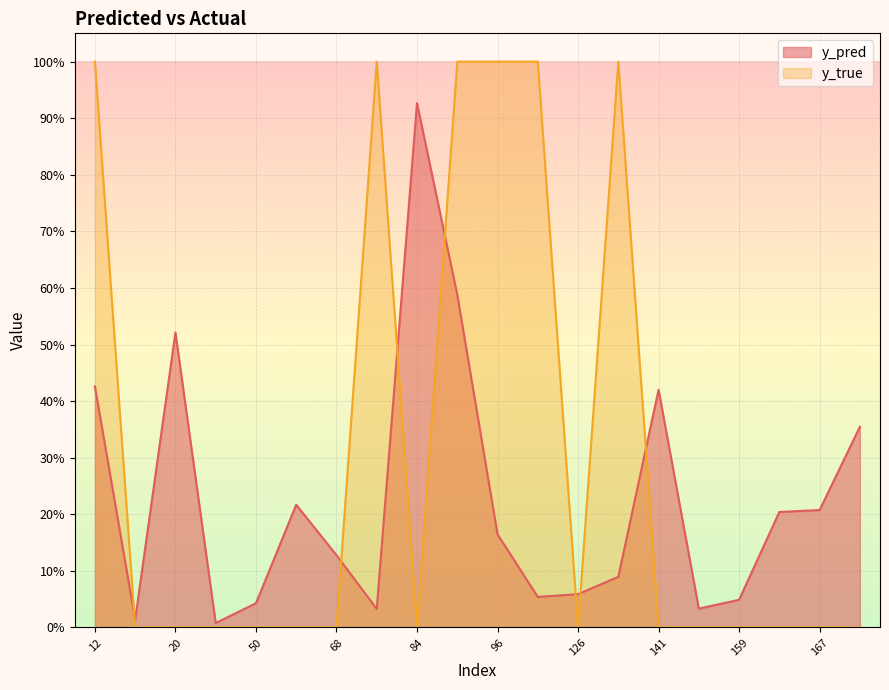

Where is y_pred nearest to the value 0?

44